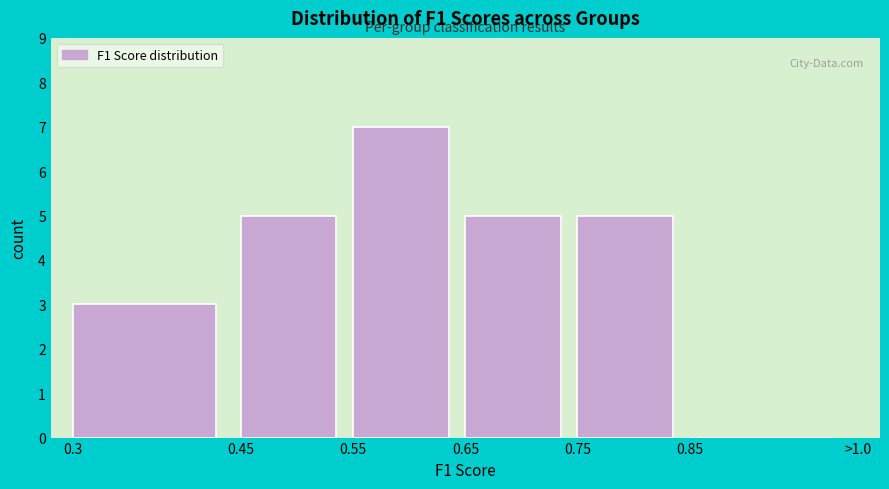

Reading right to left, extract all data points from this chart.

0.85=0	0.75=5	0.65=5	0.55=7	0.45=5	0.3=3